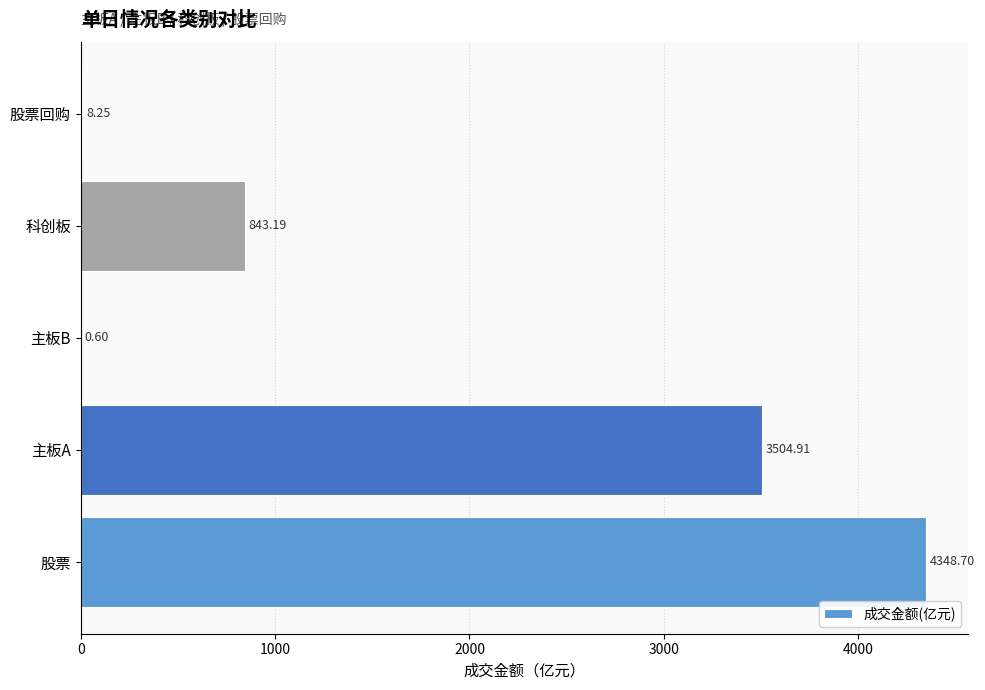

Where is the data nearest to the value 2174?

科创板